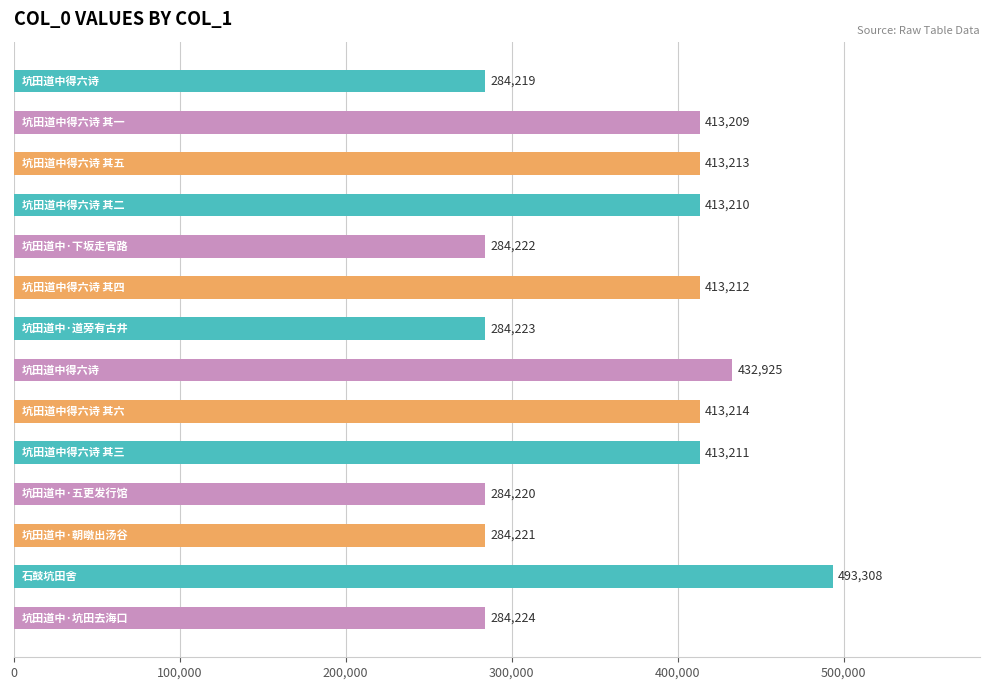

Does the chart contain stacked bars?

No